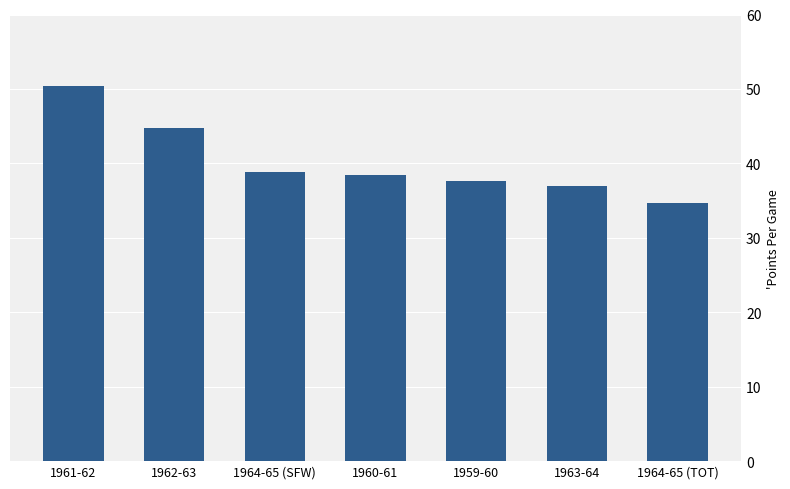

What value does the data have at 1961-62?

50.4